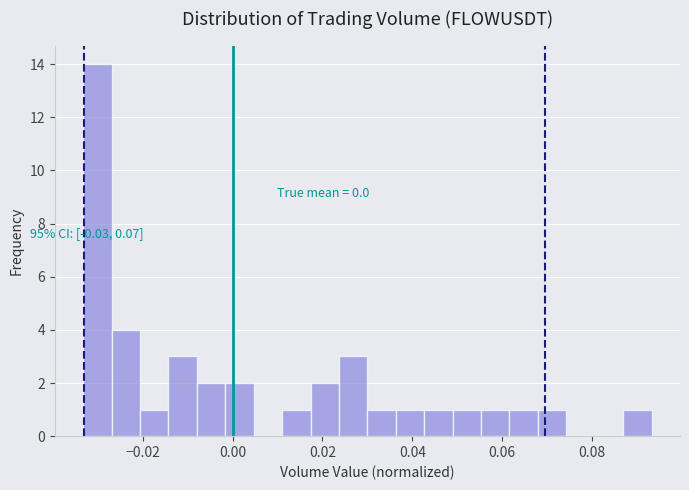

Read against the x-axis, roughly where is the centre of the tallest bar?

-0.030